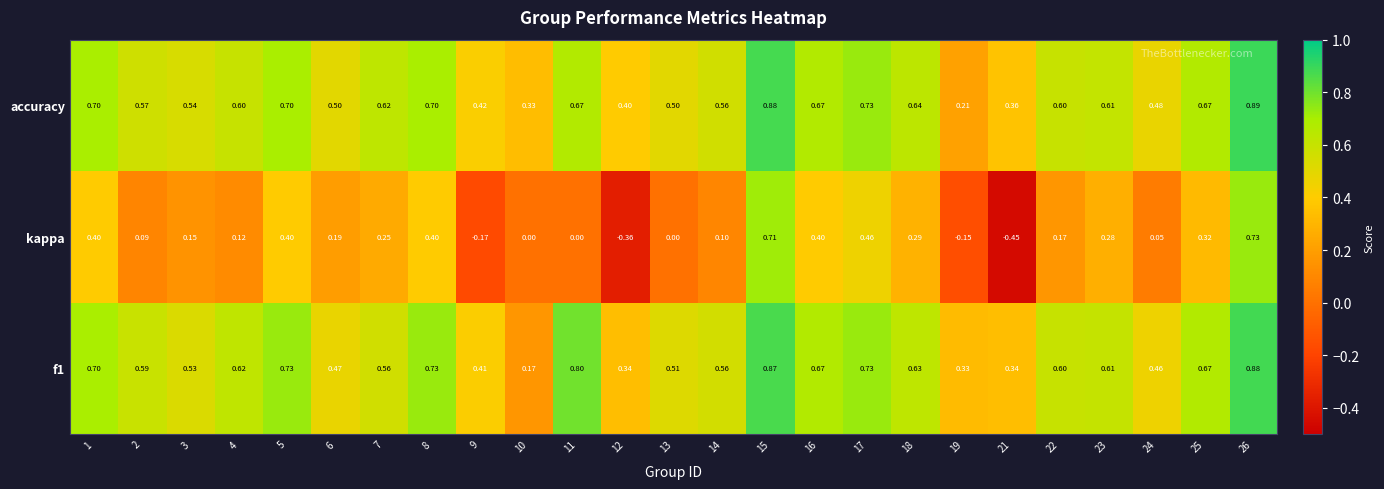

Which series changed the most between 7 and 11?

kappa